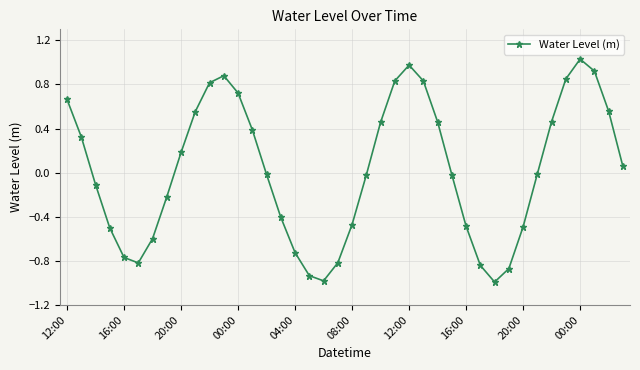

What is the smallest value displayed?

-1.0